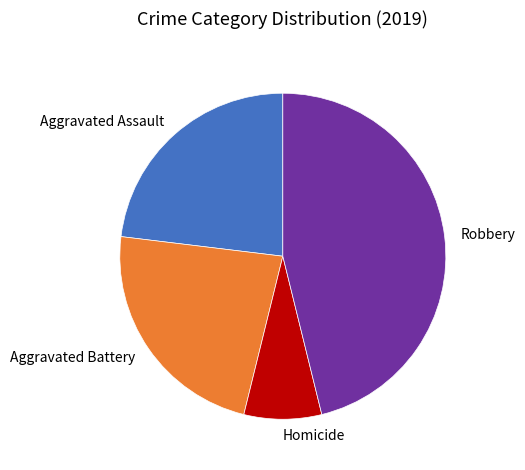

Between Aggravated Battery and Robbery, which is larger?

Robbery